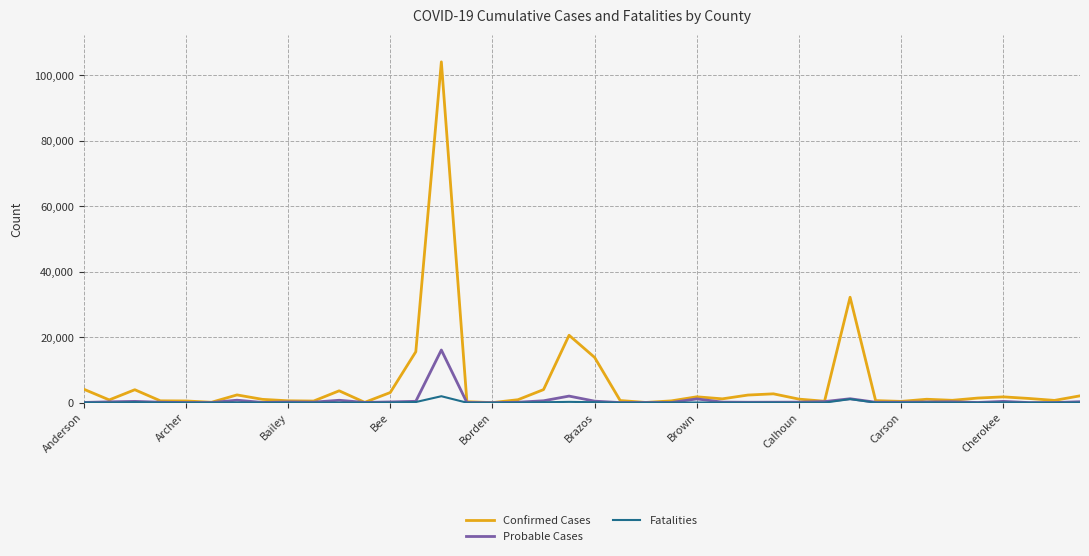

In Confirmed Cases, how many points are higher than both neighbors (excluding endpoints)?

10